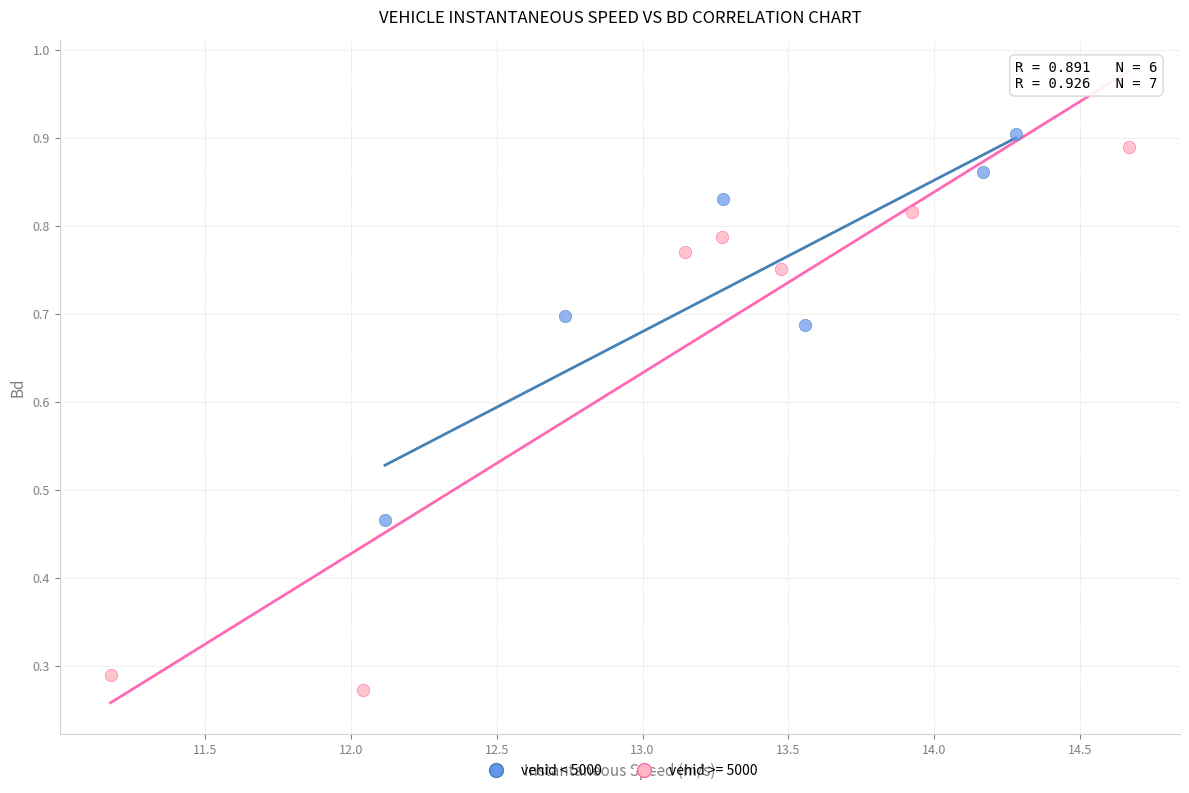

Which series contains the lowest Y value?

vehid >= 5000